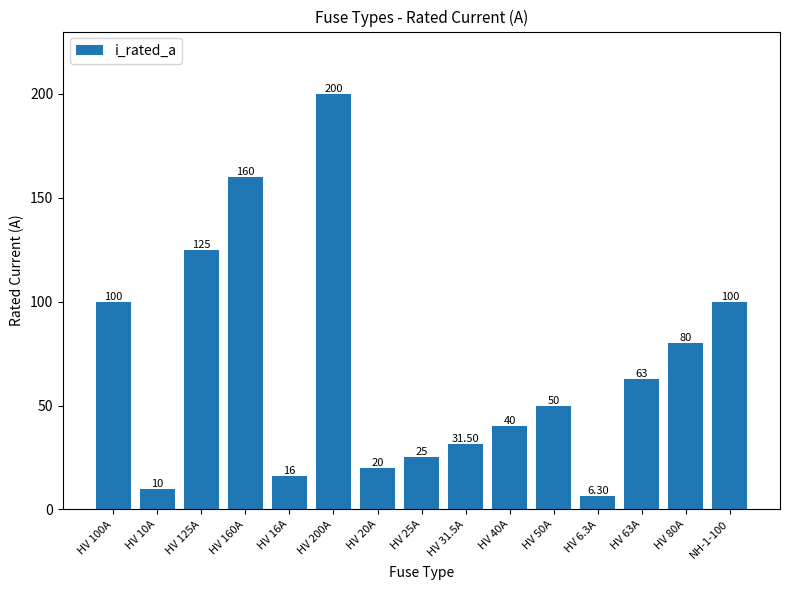

Is it true that the value at HV 80A is 80.0?

True